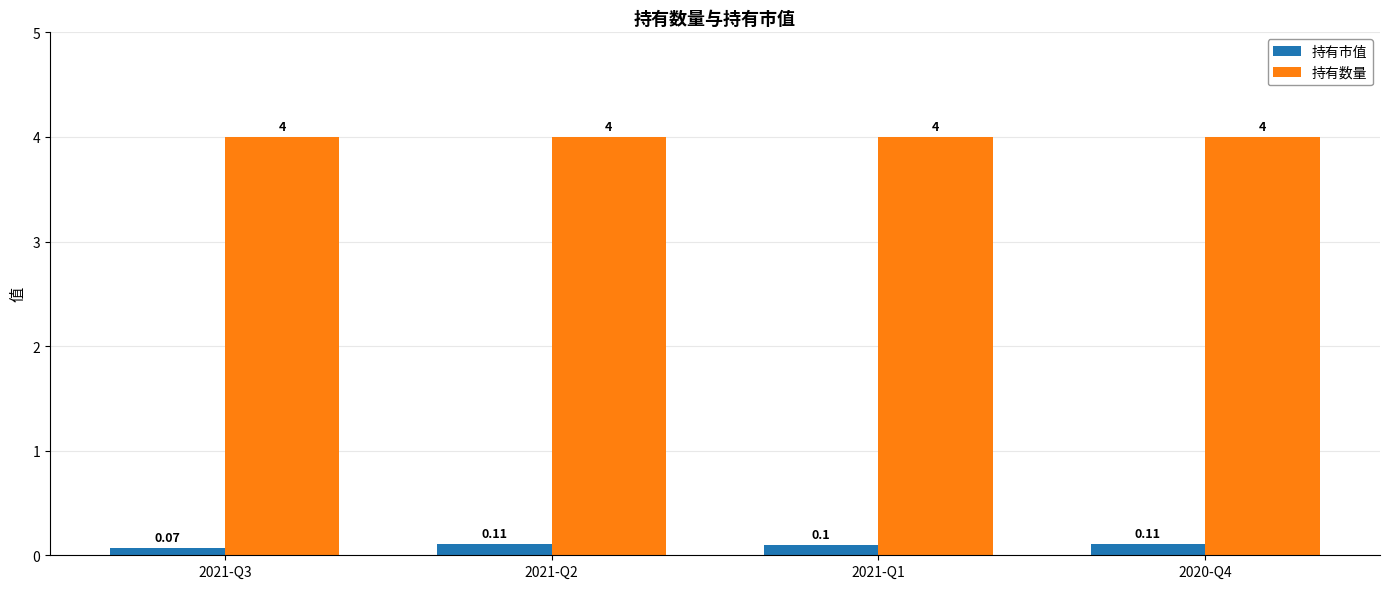

What is the highest value of the 持有市值 series?

0.1